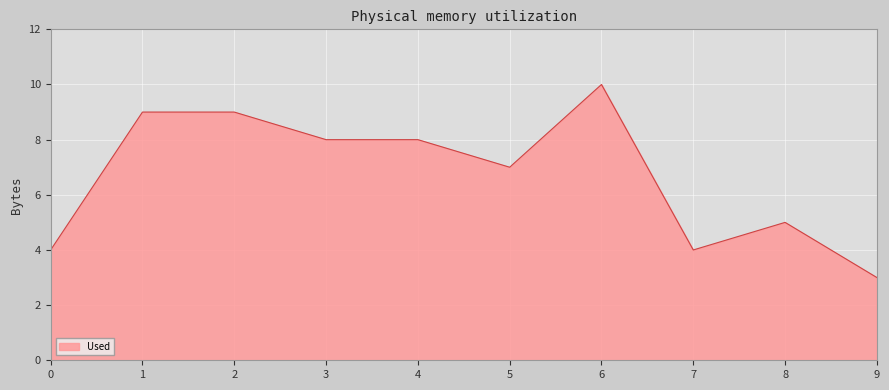

Approximately how many times larger is the value at 1 compared to 2?

1.0